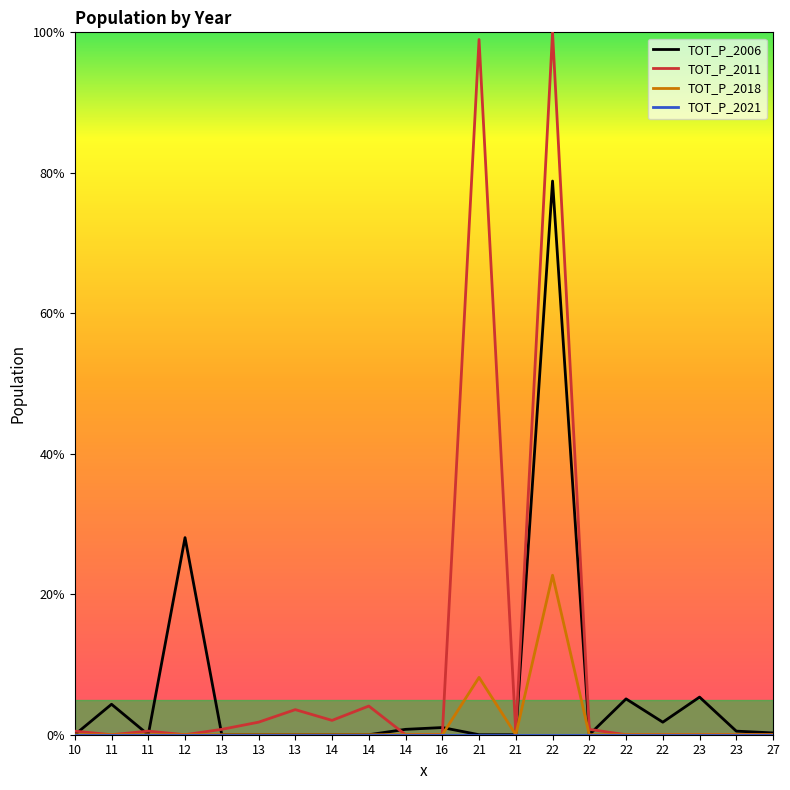

In TOT_P_2011, how many points are higher than both neighbors (excluding endpoints)?

5